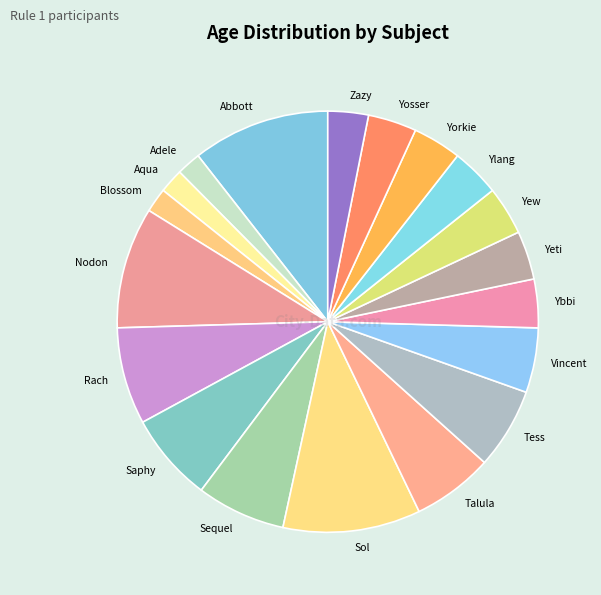

Is there any slice that represents more than half of the pie?

No